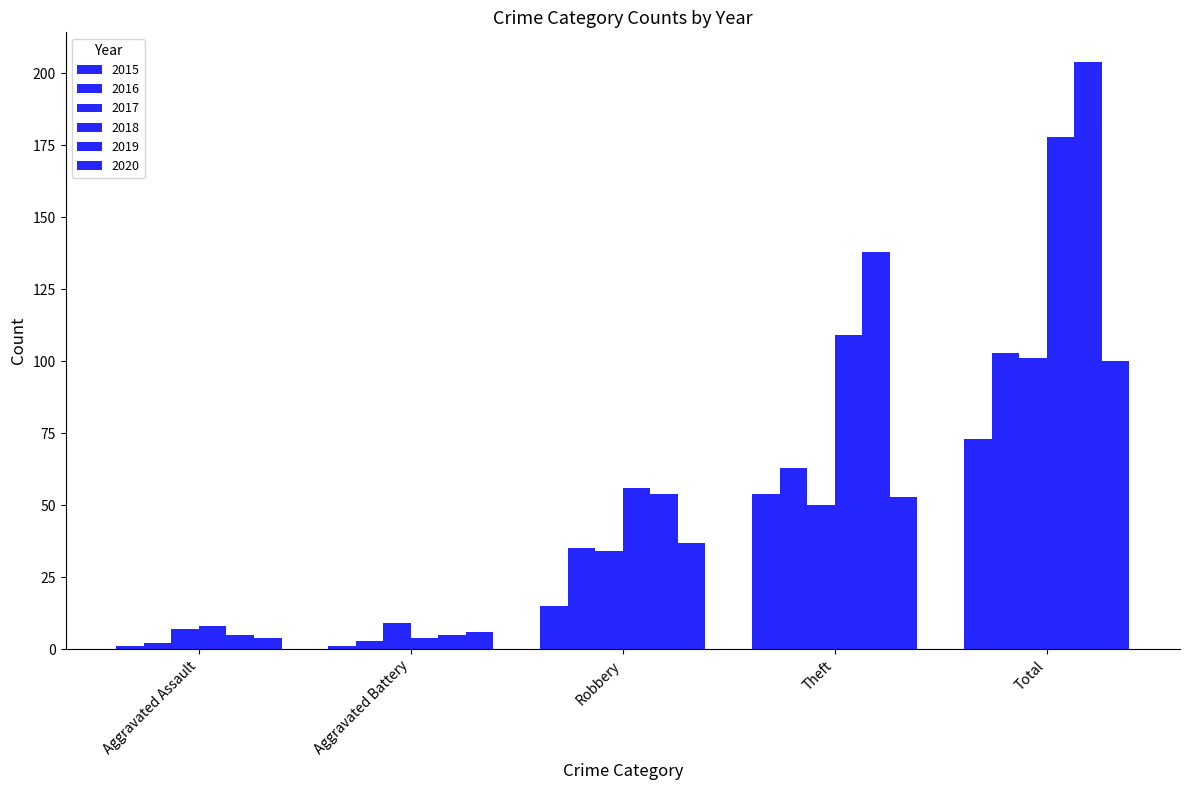

Count the number of data series in this chart.

6